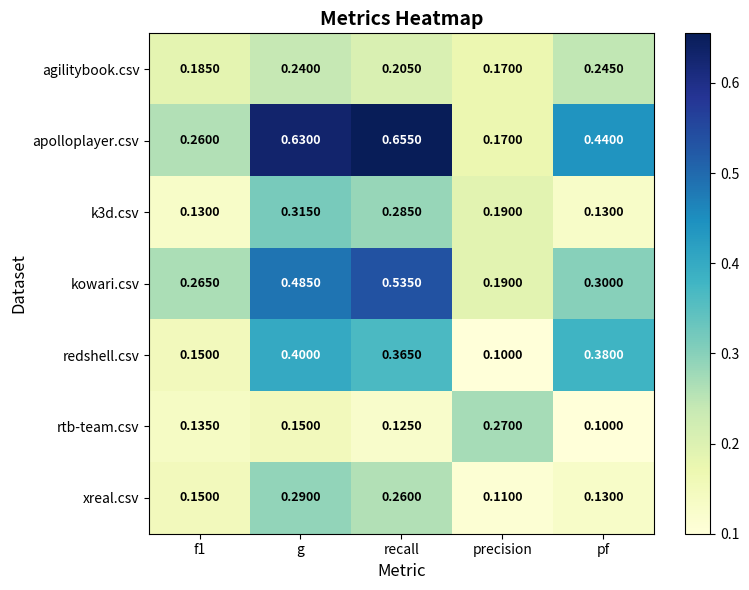

At how many categories does at least one series exceed 0?

5